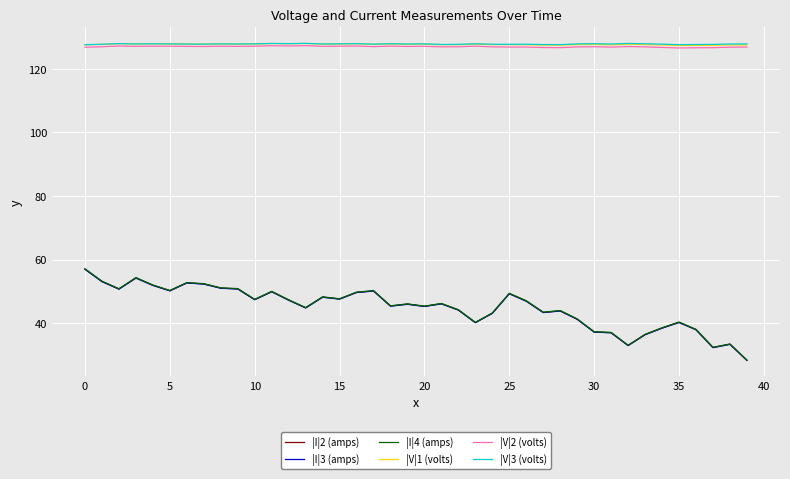

In |I|2 (amps), how many points are higher than both neighbors (excluding endpoints)?

11